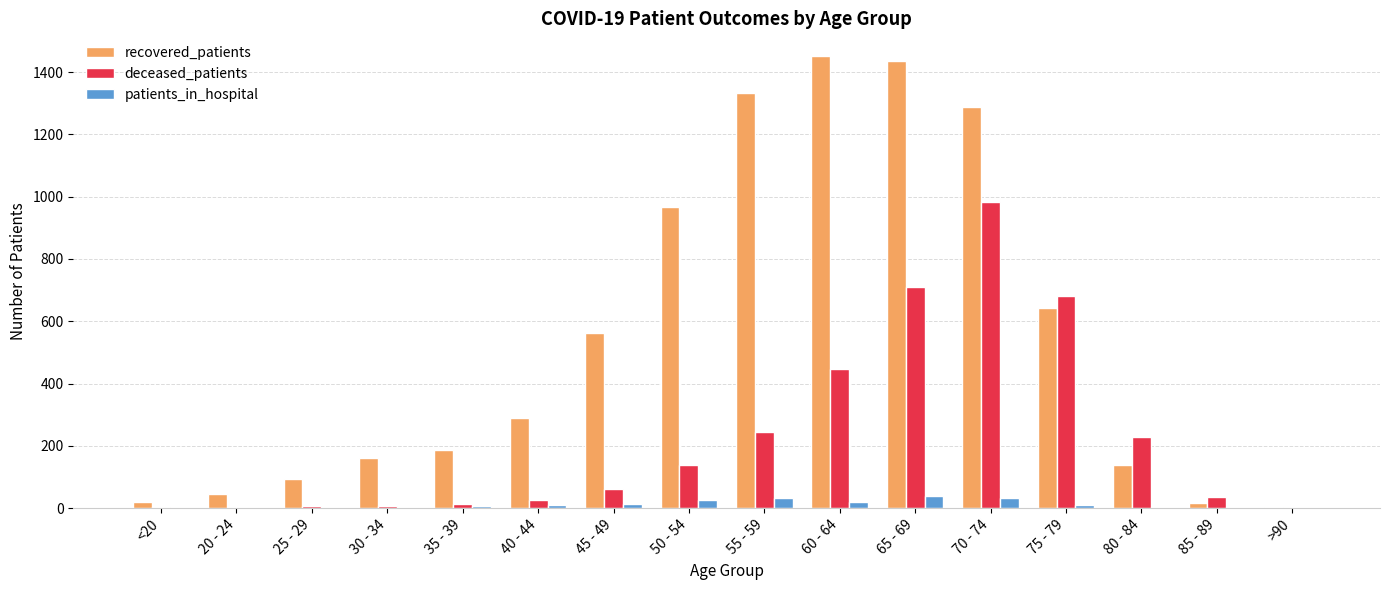

What is the total value across all series at 75 - 79?

1334